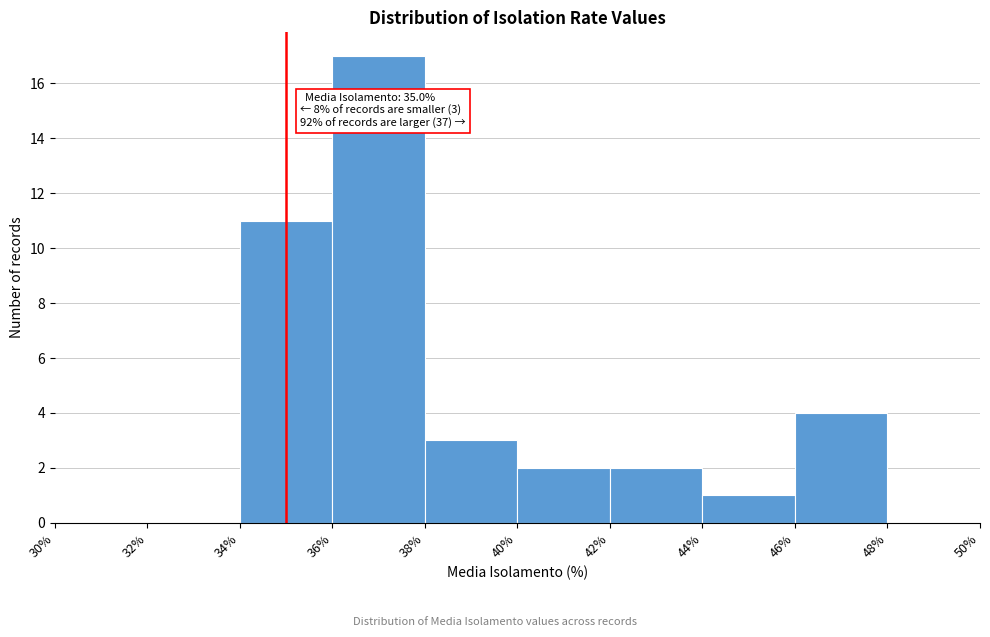

Which range on the x-axis has the tallest bar?

36% to 38%